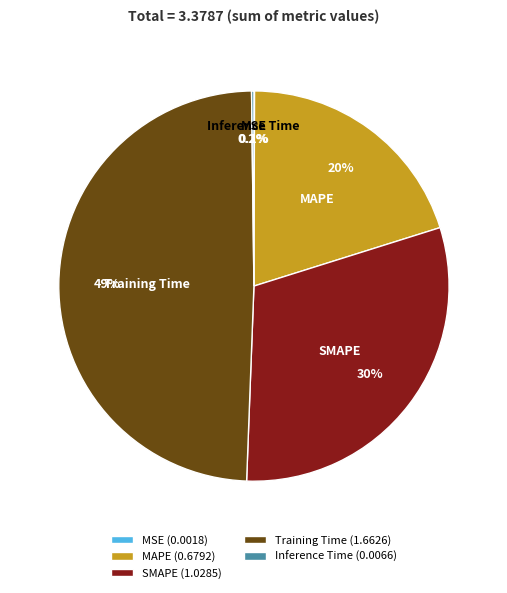

Is there a majority slice in this chart?

No